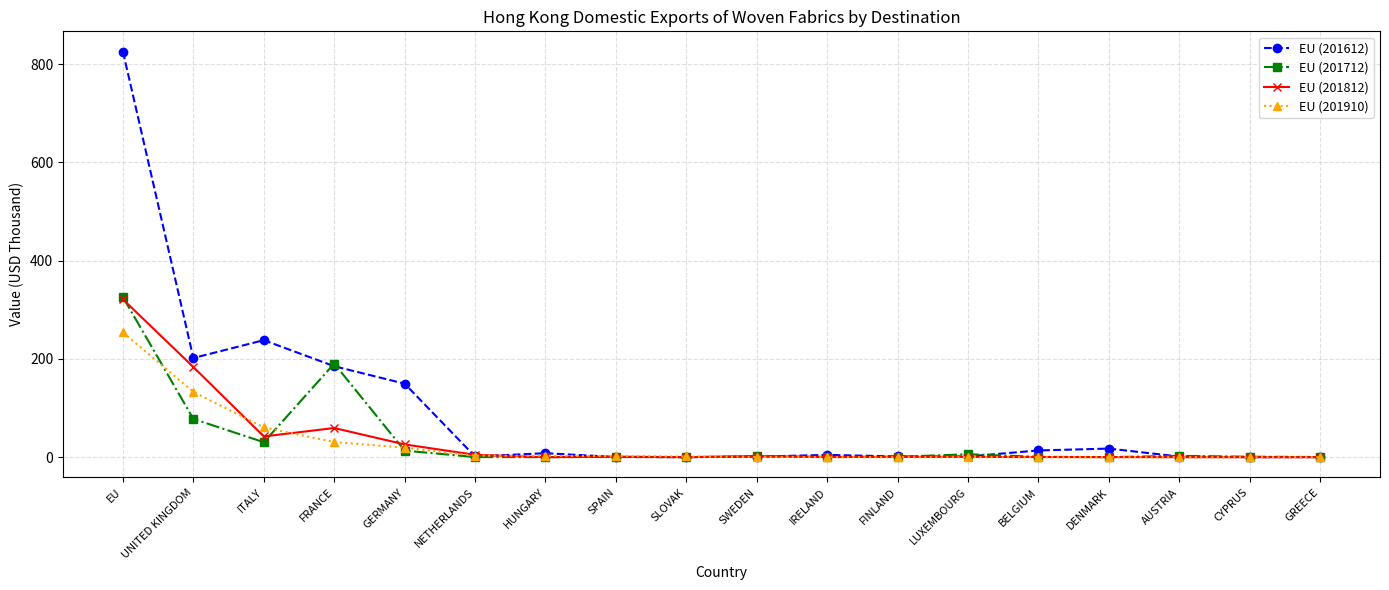

The value of EU (201712) at SLOVAK is 199.5. True or false?

False